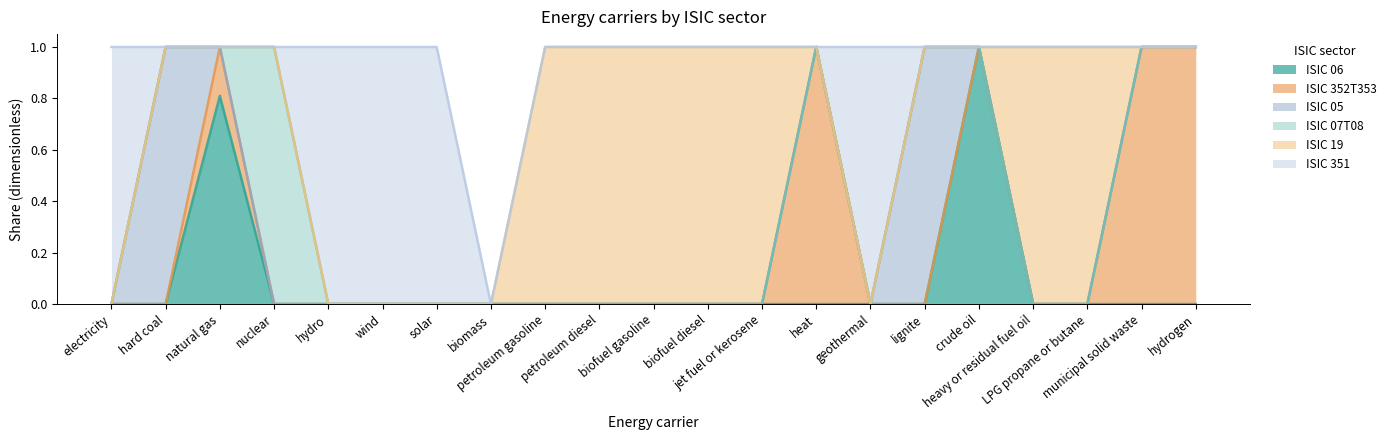

Rank the series by their maximum value, from highest to lowest.

ISIC 06, ISIC 352T353, ISIC 05, ISIC 07T08, ISIC 19, ISIC 351